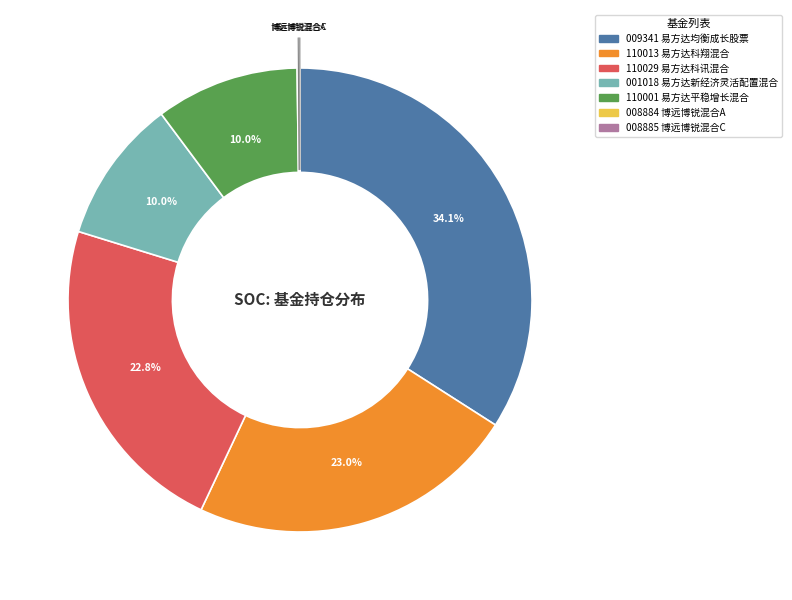

Is there any slice that represents more than half of the pie?

No